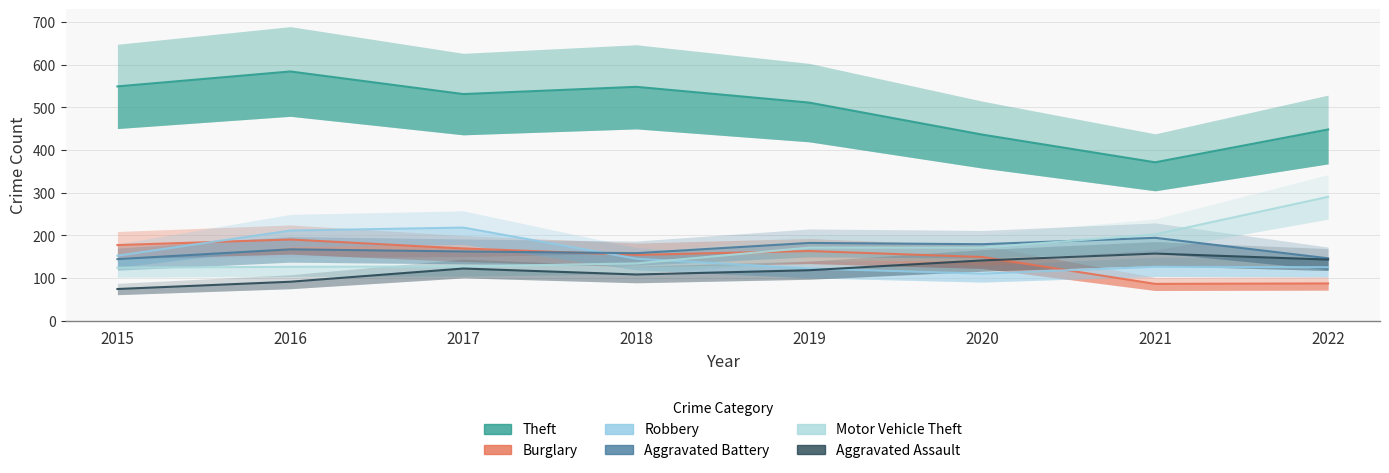

How many data points in Theft are above 531?

3